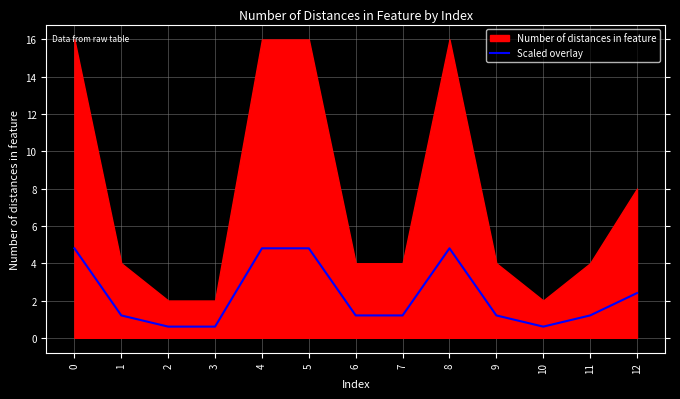

Is it true that Scaled overlay equals 1.2 at 7?

True